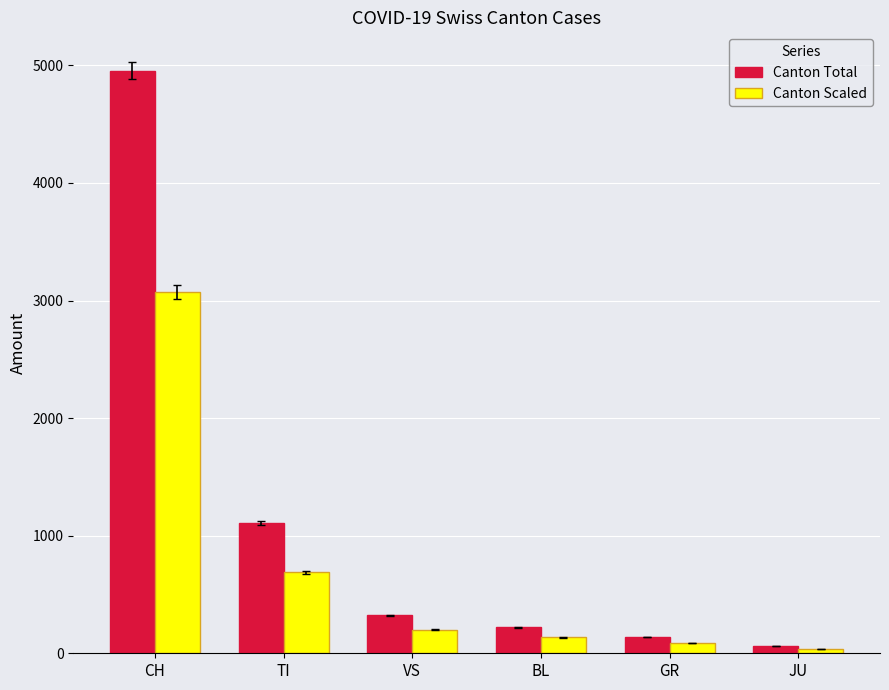

The Canton Total series shows 390.7 at BL. True or false?

False